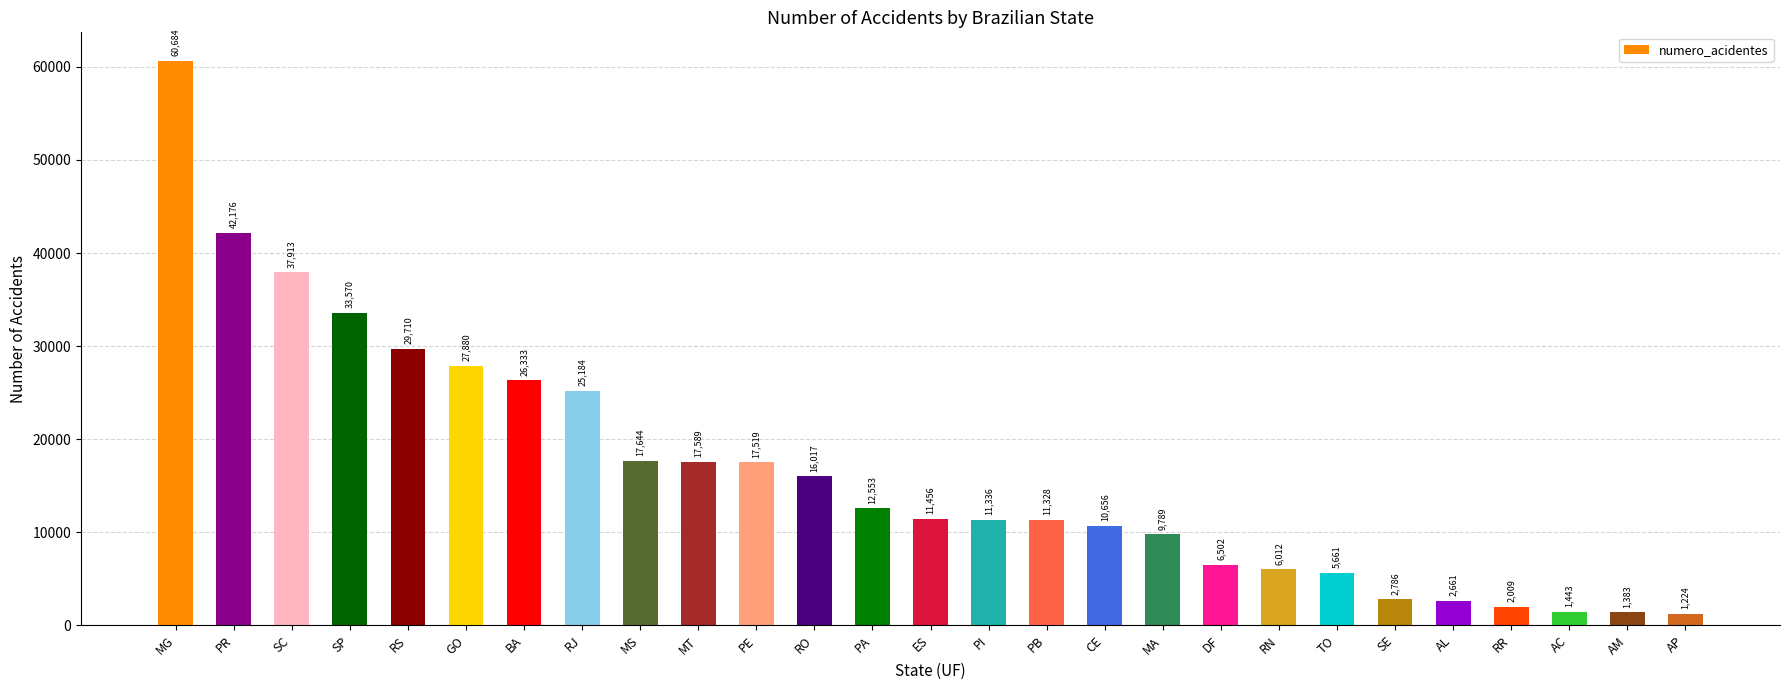

Count the number of data series in this chart.

1